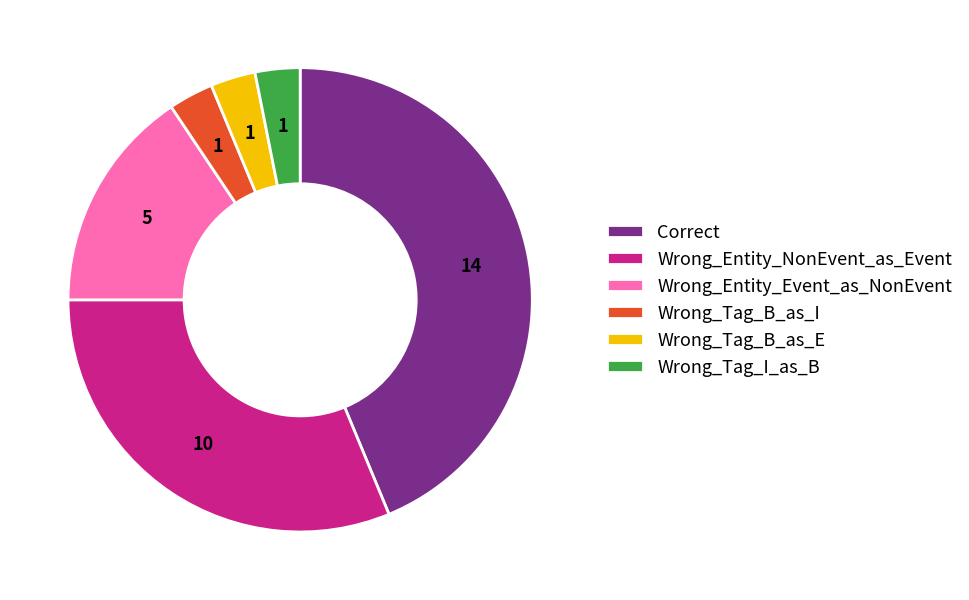

Is there a majority slice in this chart?

No